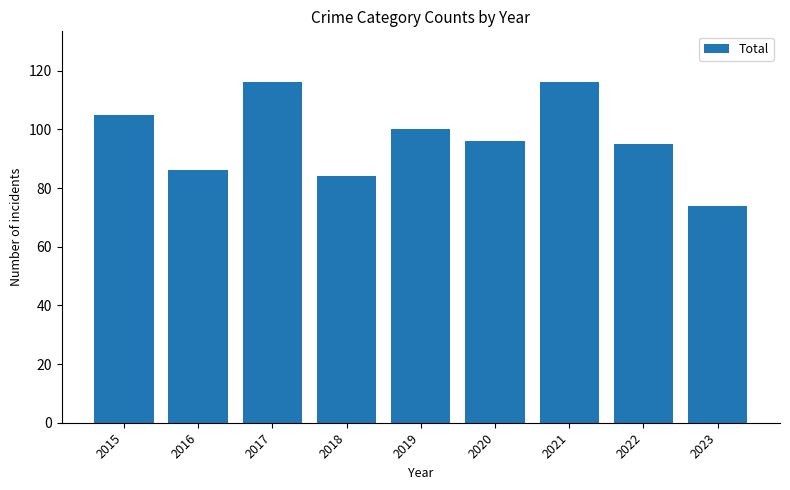

What is the ratio of the value at 2023 to the value at 2022?

0.8